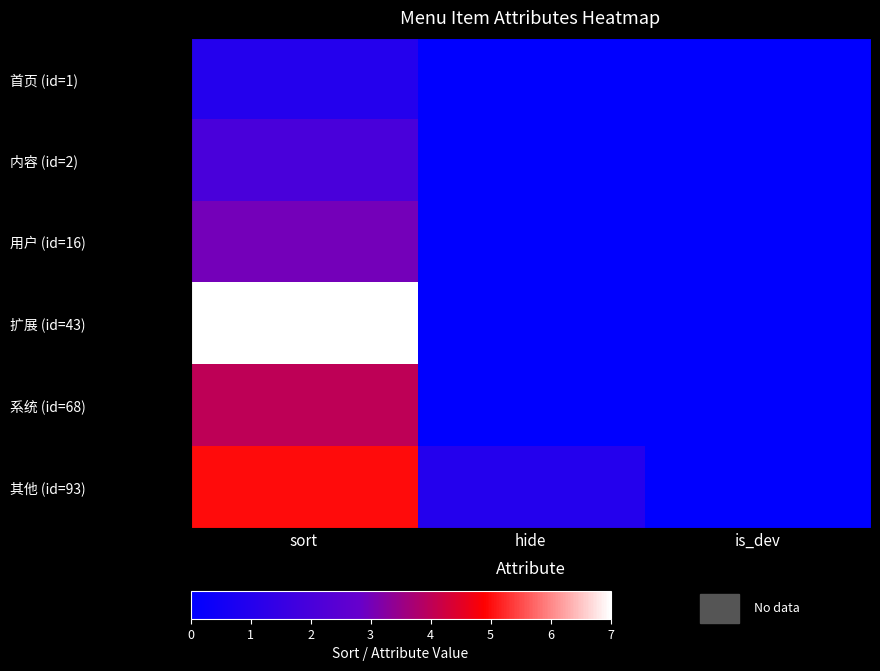

Reading left to right, transcribe all the data shown in this chart.

首页 (id=1): sort=1	hide=0	is_dev=0
内容 (id=2): sort=2	hide=0	is_dev=0
用户 (id=16): sort=3	hide=0	is_dev=0
扩展 (id=43): sort=7	hide=0	is_dev=0
系统 (id=68): sort=4	hide=0	is_dev=0
其他 (id=93): sort=5	hide=1	is_dev=0